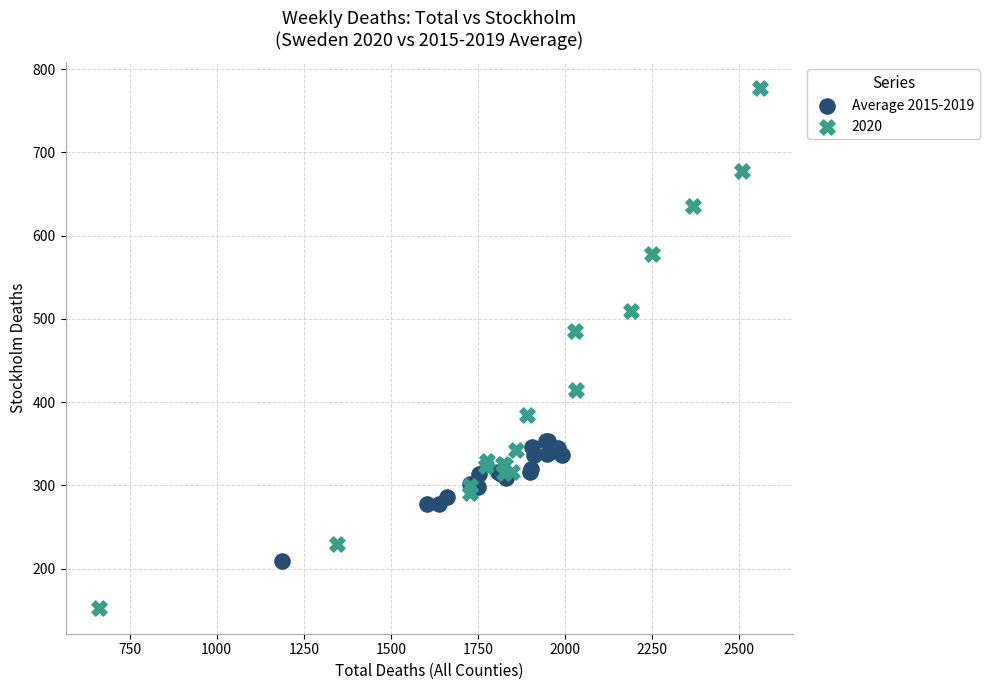

Which series has the widest spread of Y values?

2020